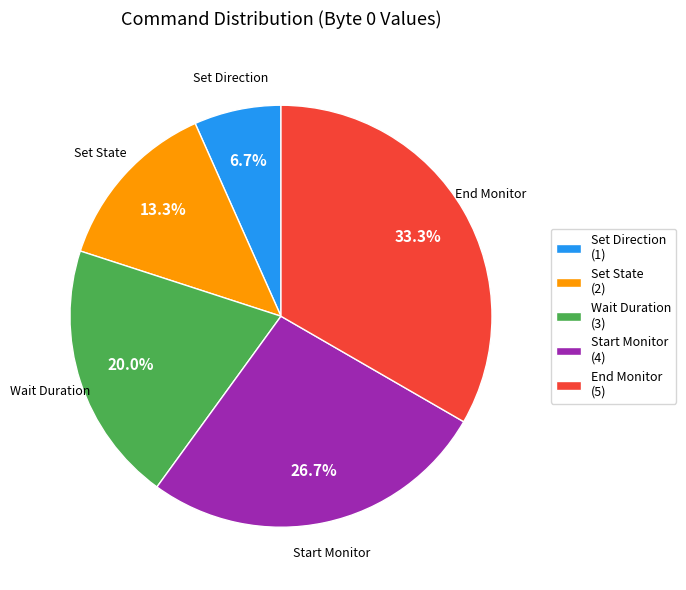

To the nearest percent, what portion does Wait Duration represent?

20%